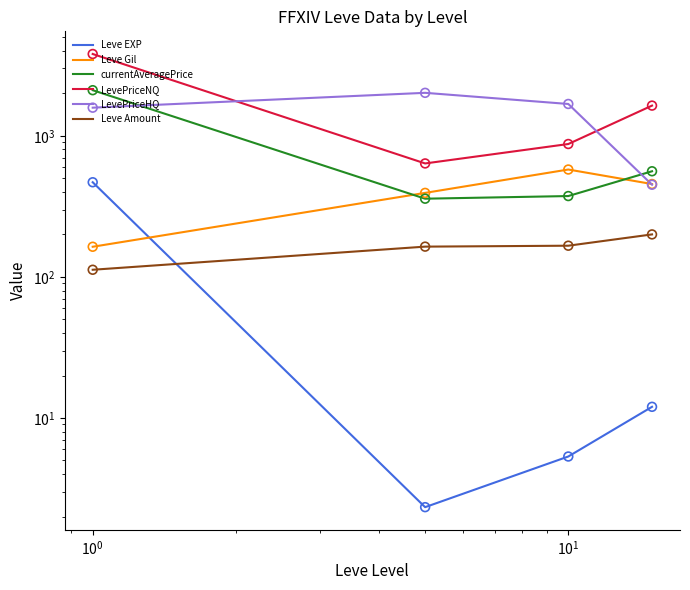

Is the value of LevePriceNQ at $\mathdefault{10^{-2}}$ greater than the value of Leve Gil at $\mathdefault{10^{-2}}$?

Yes